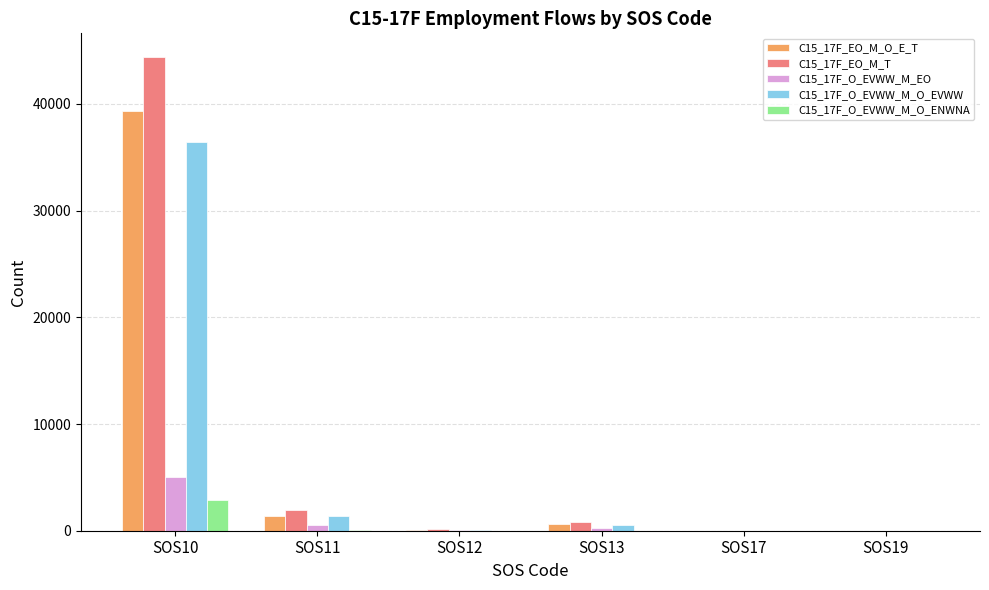

How many categories are shown in the chart?

6